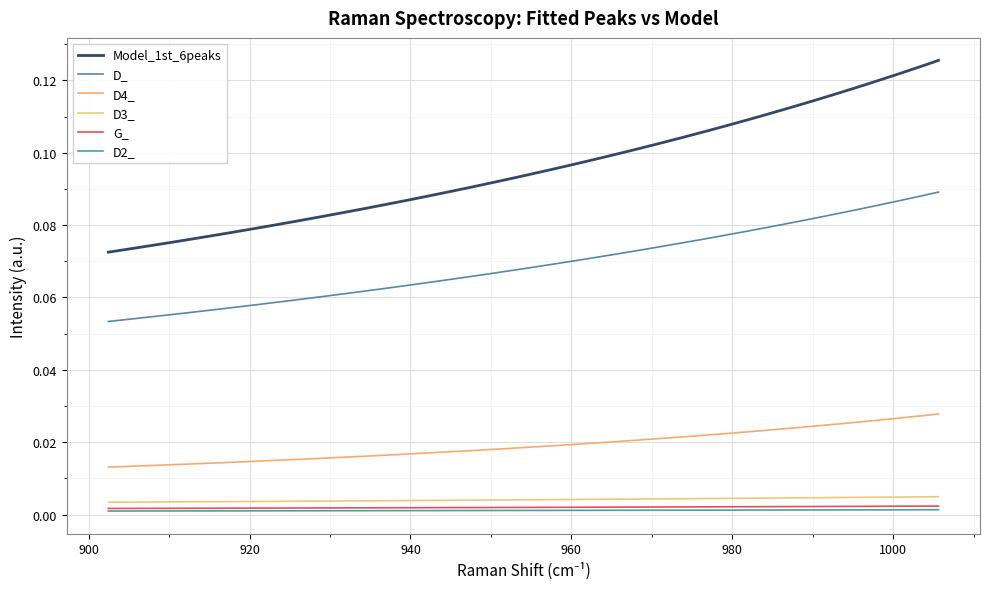

At how many categories does at least one series exceed 0?

40